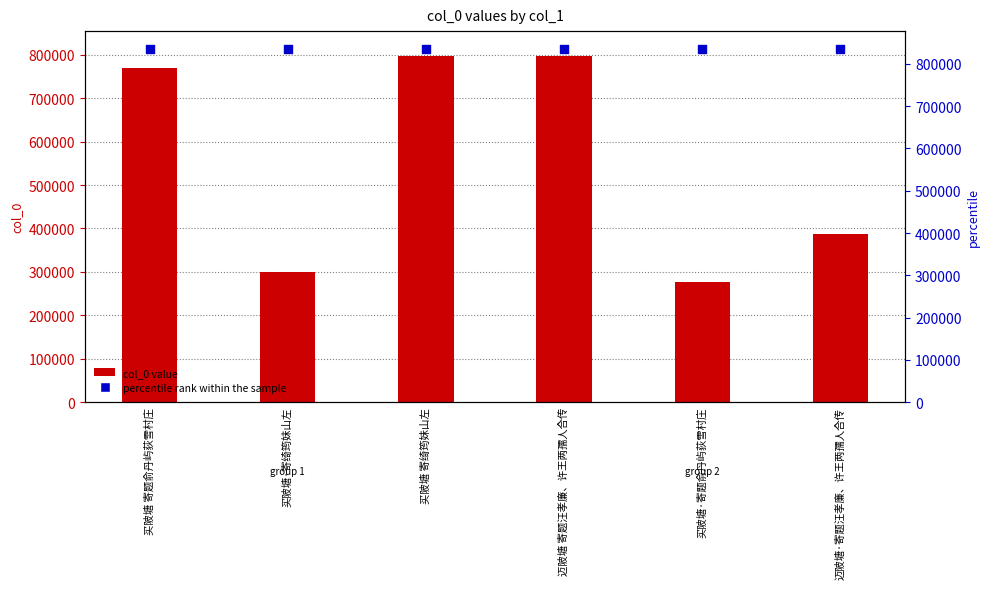

Which series reaches the minimum Y coordinate?

col_0 value